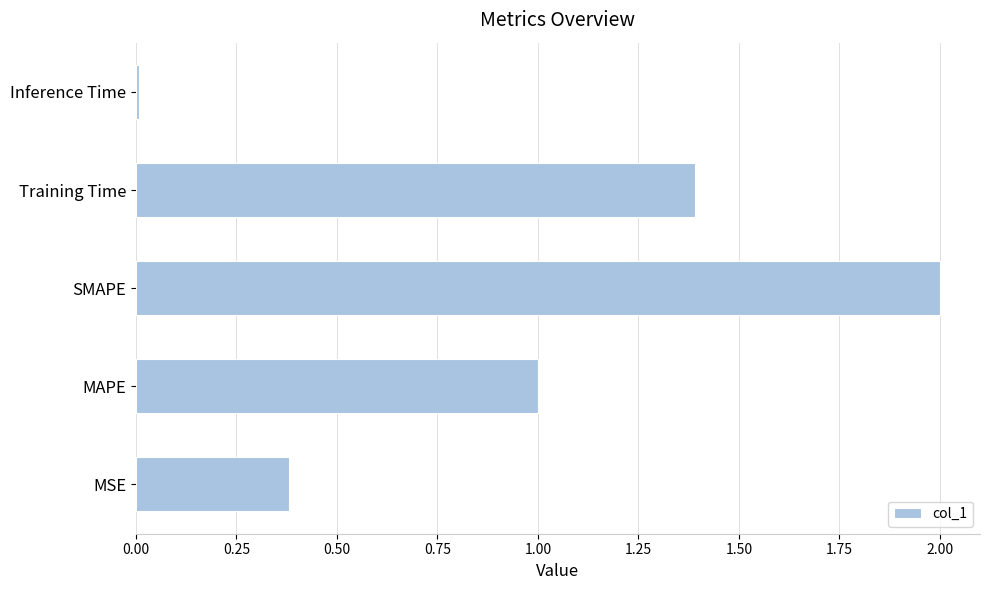

The chart shows a value of 1.4 at Training Time. True or false?

True